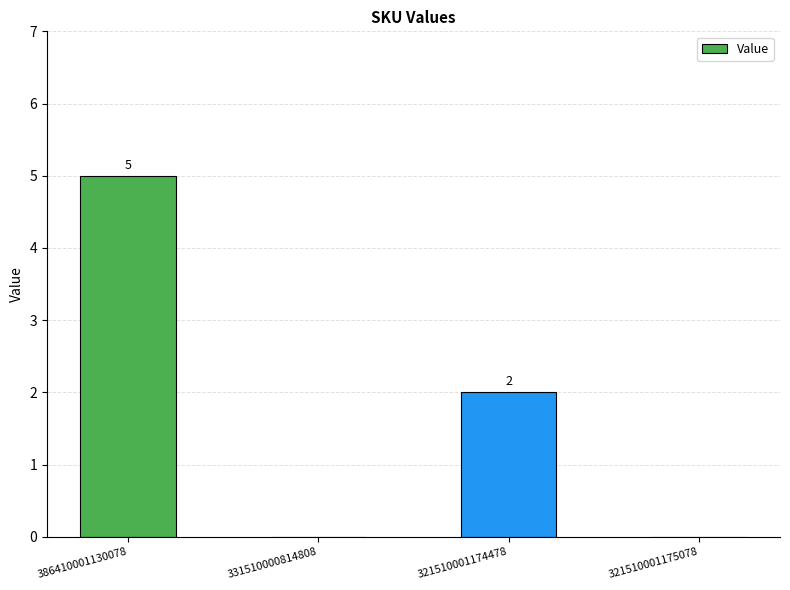

How many values are above zero?

2